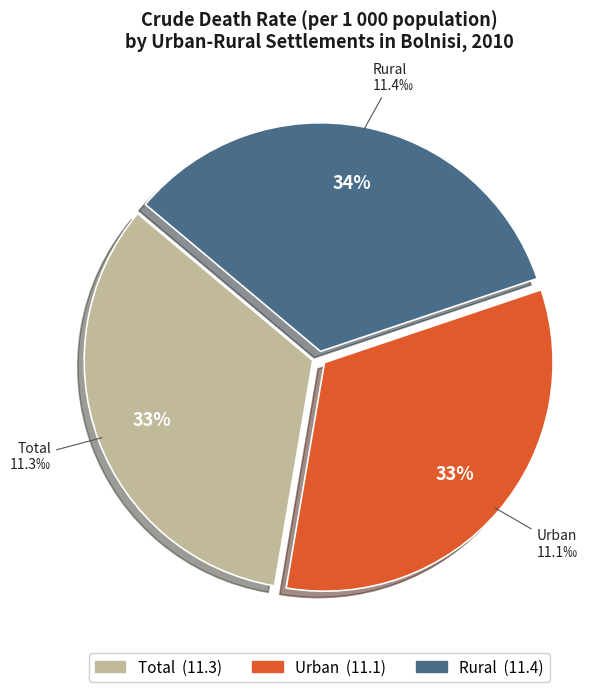

To the nearest percent, what portion does Rural represent?

34%